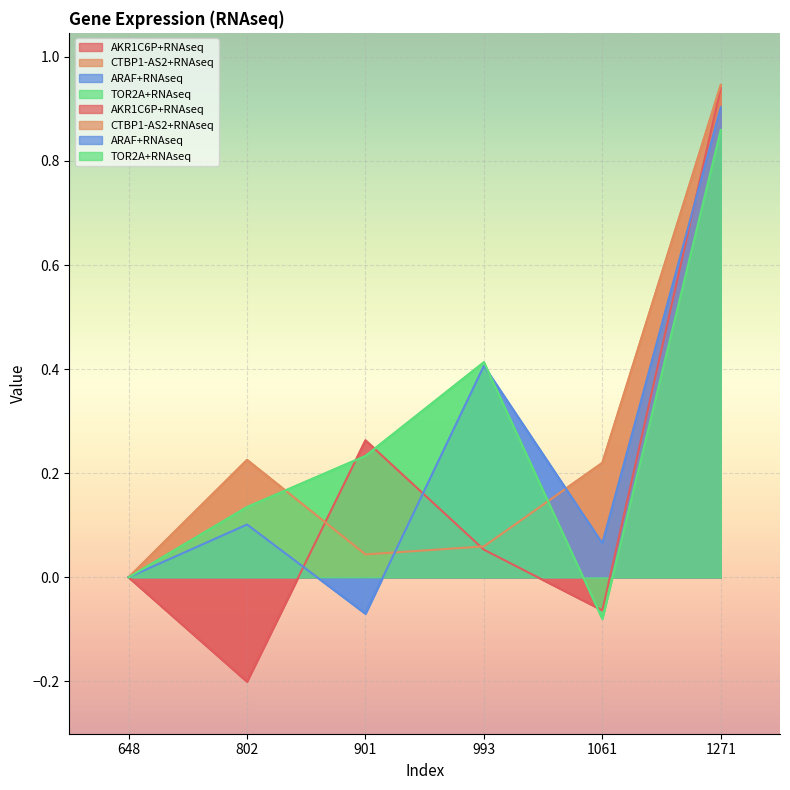

List the labels in order of ARAF+RNAseq value, largest first.

1271, 993, 802, 1061, 648, 901